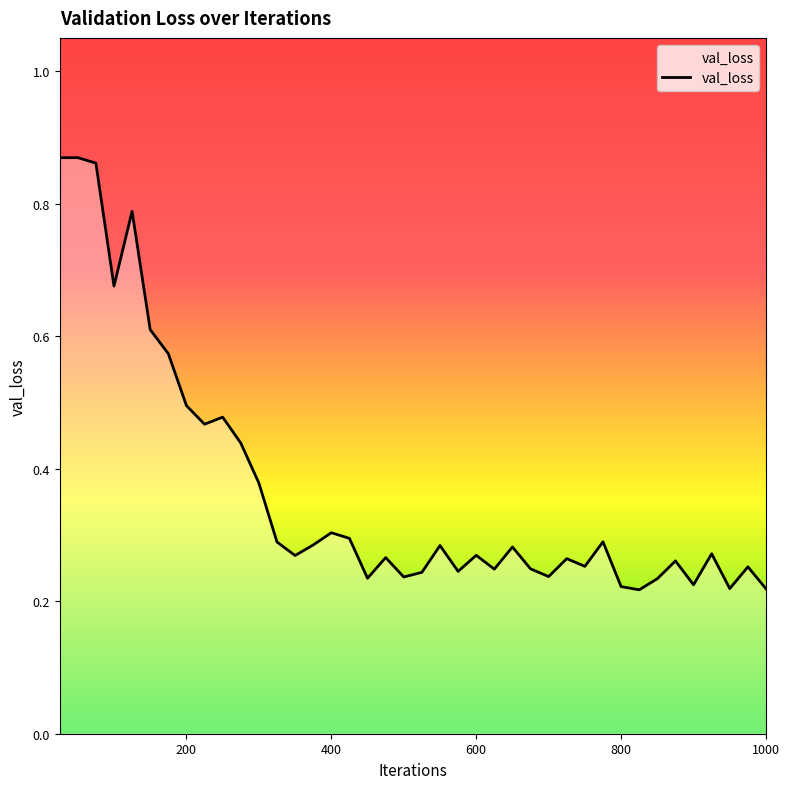

How many interior local valleys (lower than both neighbors) does the data have?

12